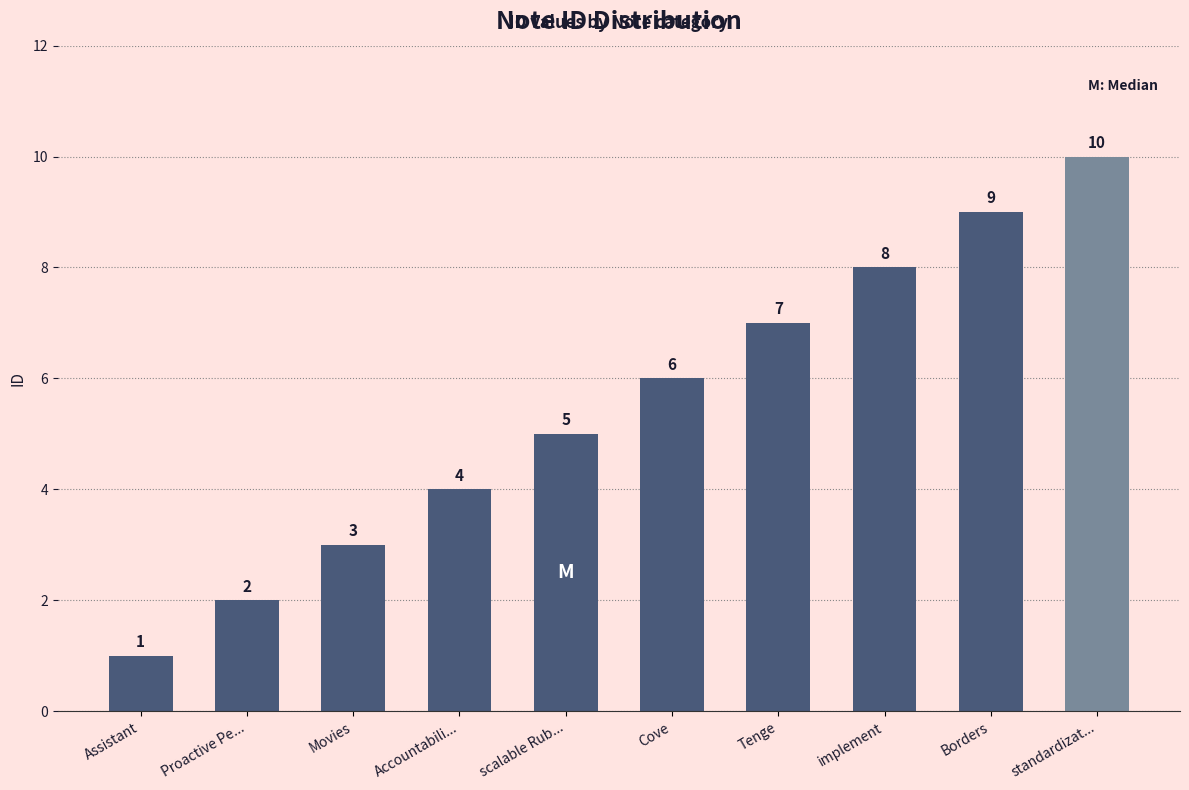

What value does the data have at Cove?

6